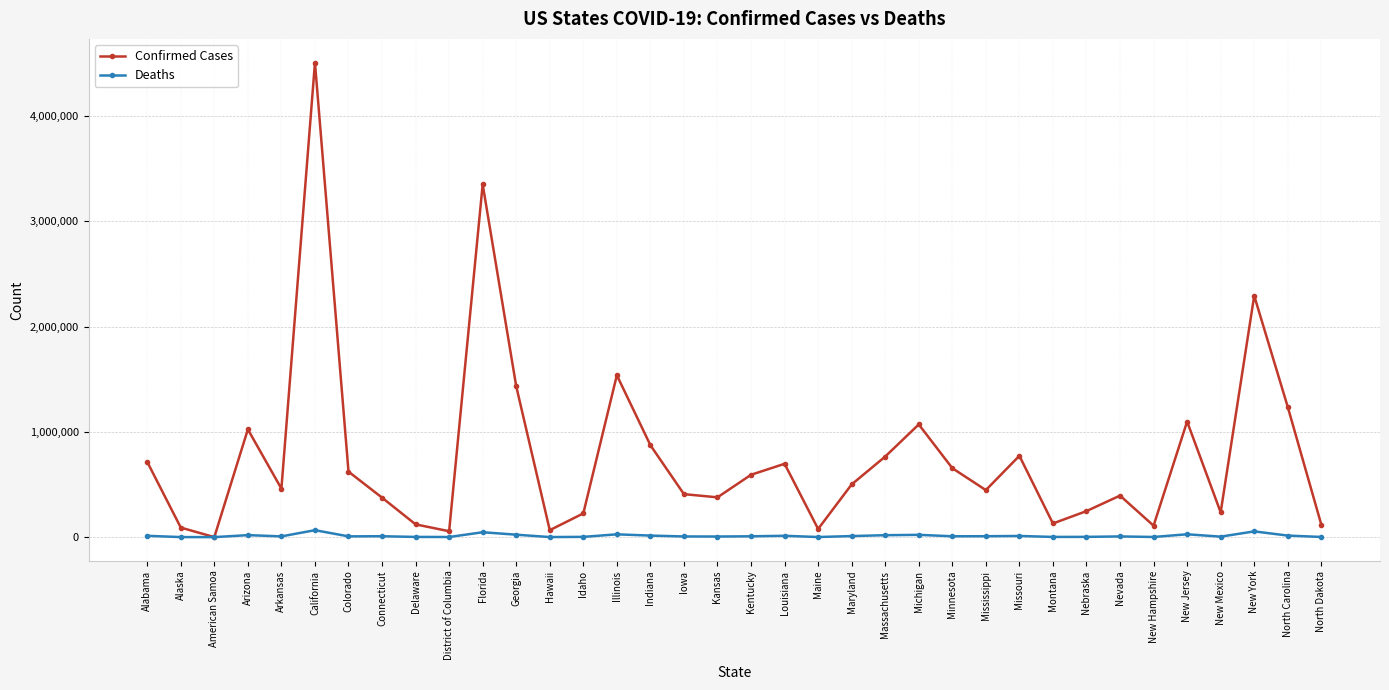

Which series changed the most between California and Indiana?

Confirmed Cases